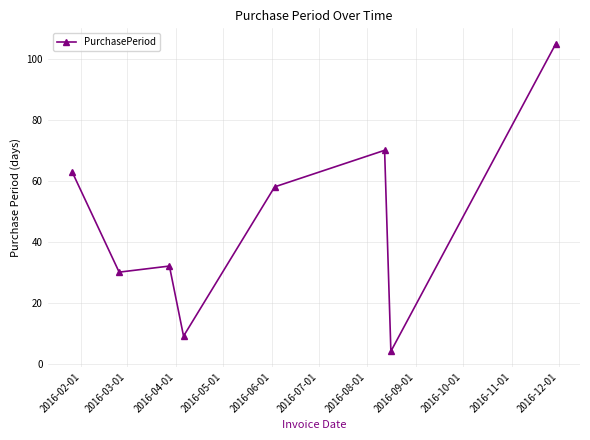

What is the value of the 1st point from the left?

63